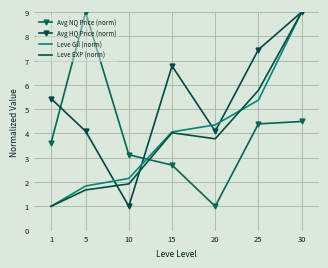

True or false: Avg NQ Price (norm) has more than 2 interior local peaks.

False